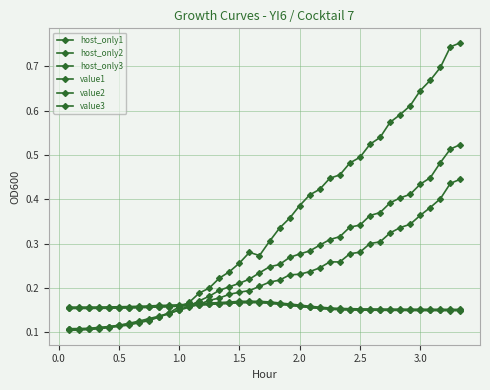

At how many categories does at least one series exceed 0?

40